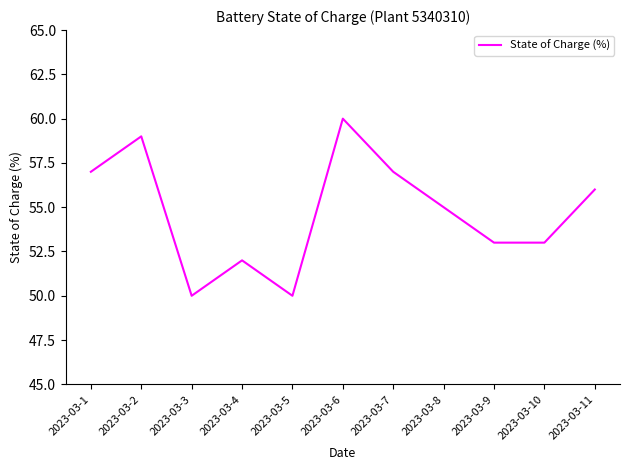

Reading left to right, extract all data points from this chart.

2023-03-1=57.0	2023-03-2=59.0	2023-03-3=50.0	2023-03-4=52.0	2023-03-5=50.0	2023-03-6=60.0	2023-03-7=57.0	2023-03-8=55.0	2023-03-9=53.0	2023-03-10=53.0	2023-03-11=56.0